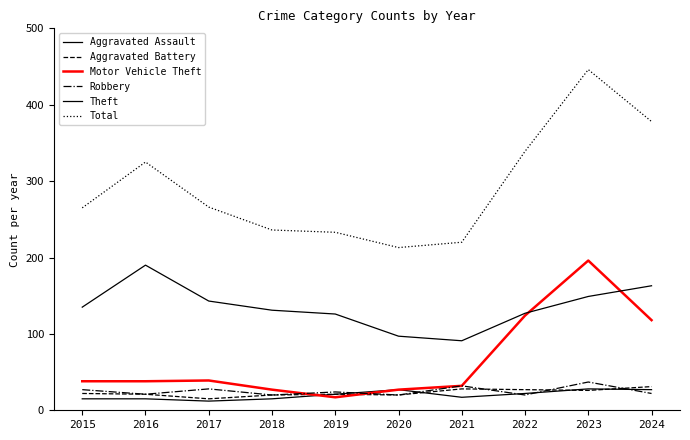

How many lines are shown in the chart?

6